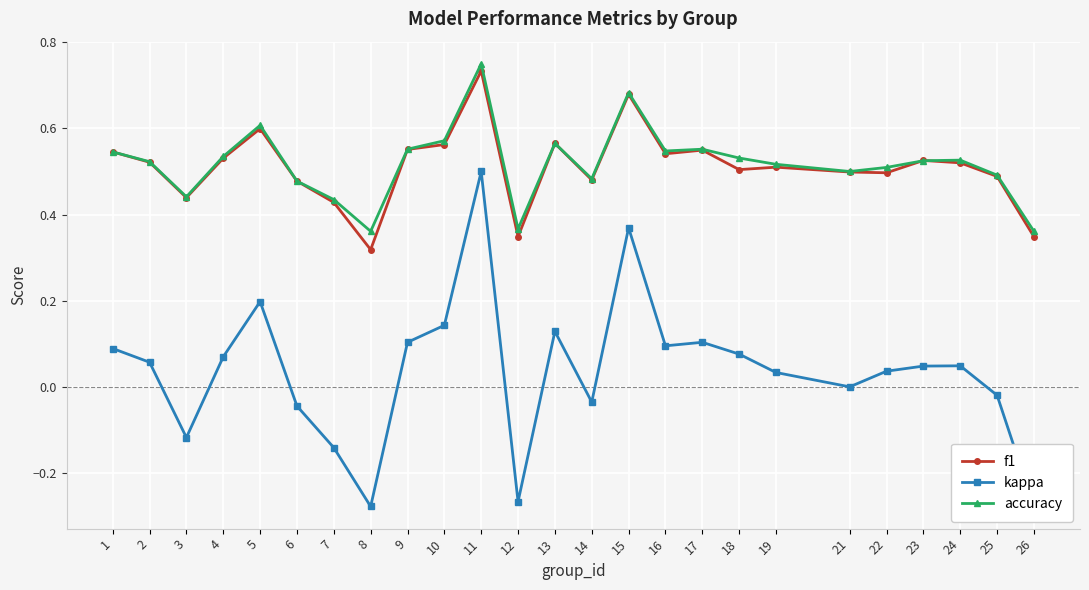

What is the minimum value shown in the chart?

-0.3